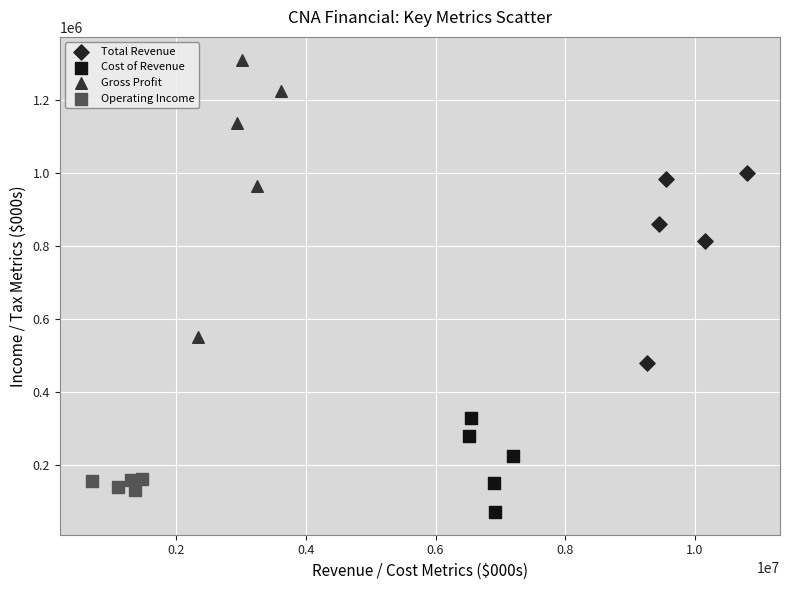

Which series contains the lowest Y value?

Cost of Revenue